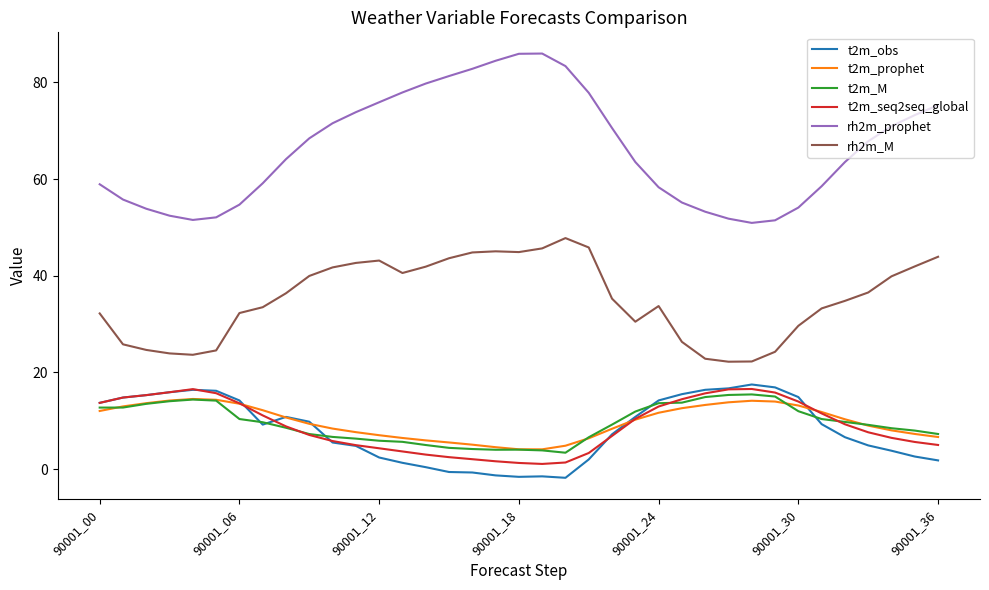

Which series has the largest total across all categories?

rh2m_prophet